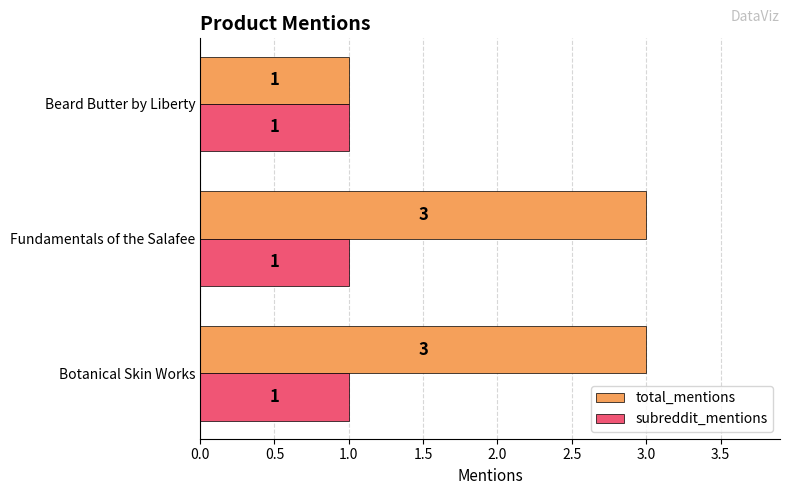

At which label does total_mentions reach its minimum?

Beard Butter by Liberty